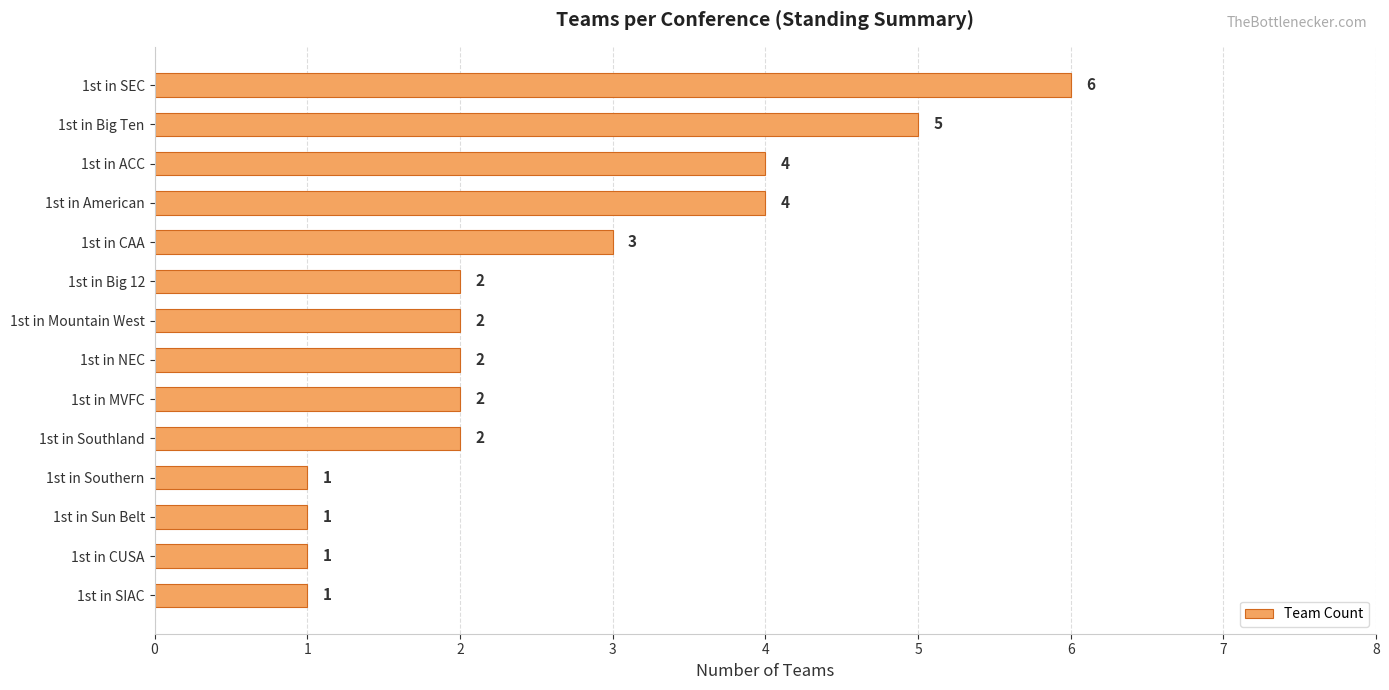

What is the difference between the second highest and minimum values?

4